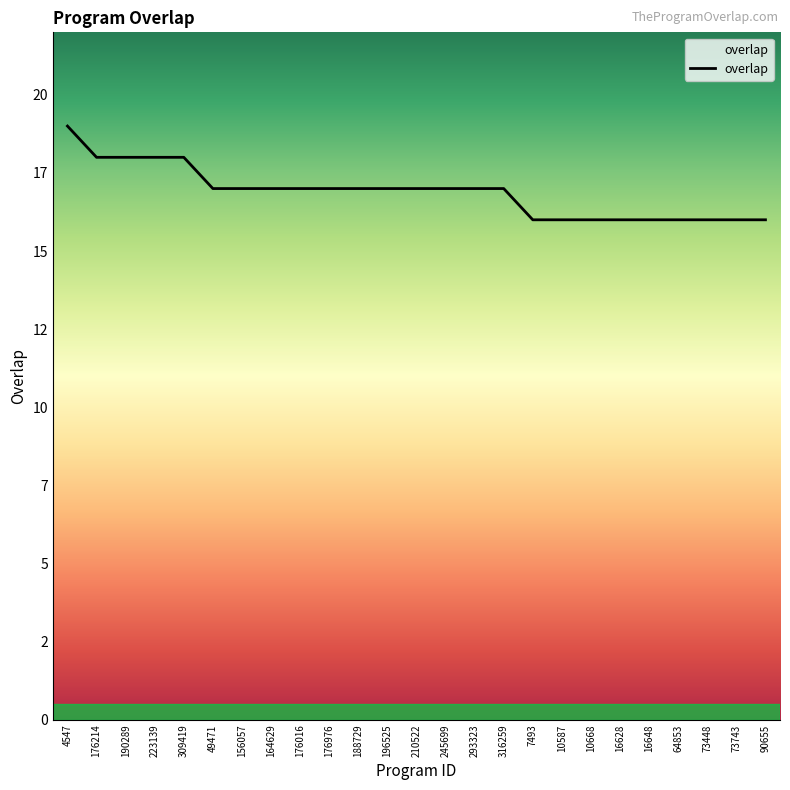

Does the chart have visible grid lines?

No